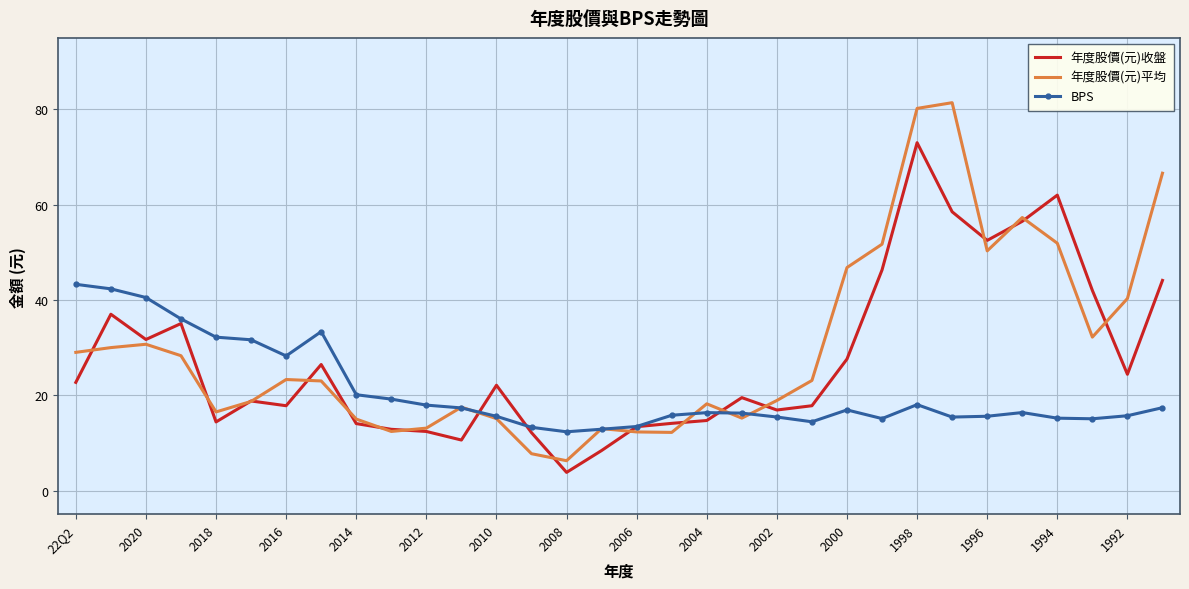

Rank the series by their maximum value, from lowest to highest.

BPS, 年度股價(元)收盤, 年度股價(元)平均